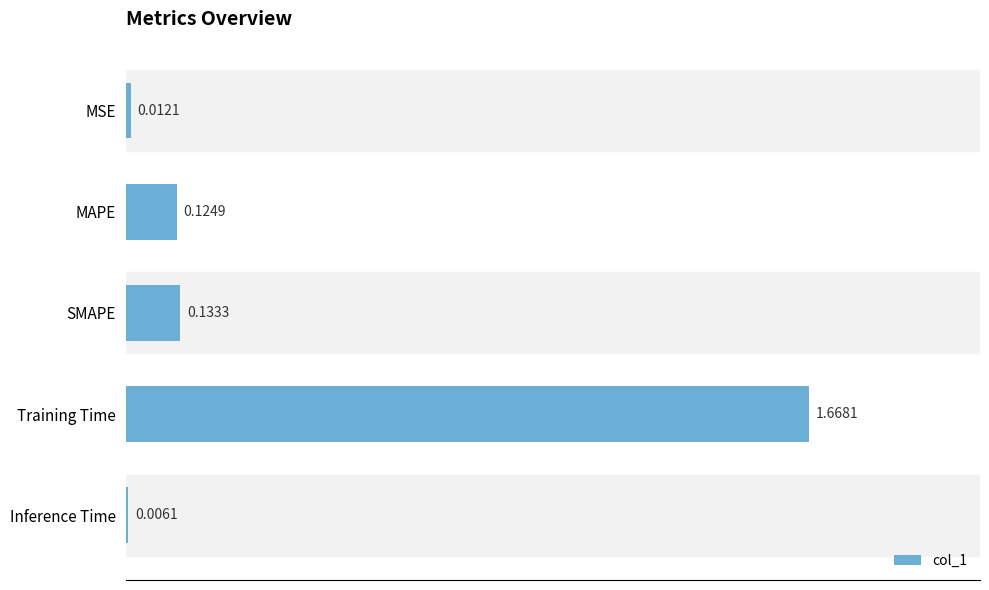

What is the sum of the values at Training Time and MAPE?

1.8